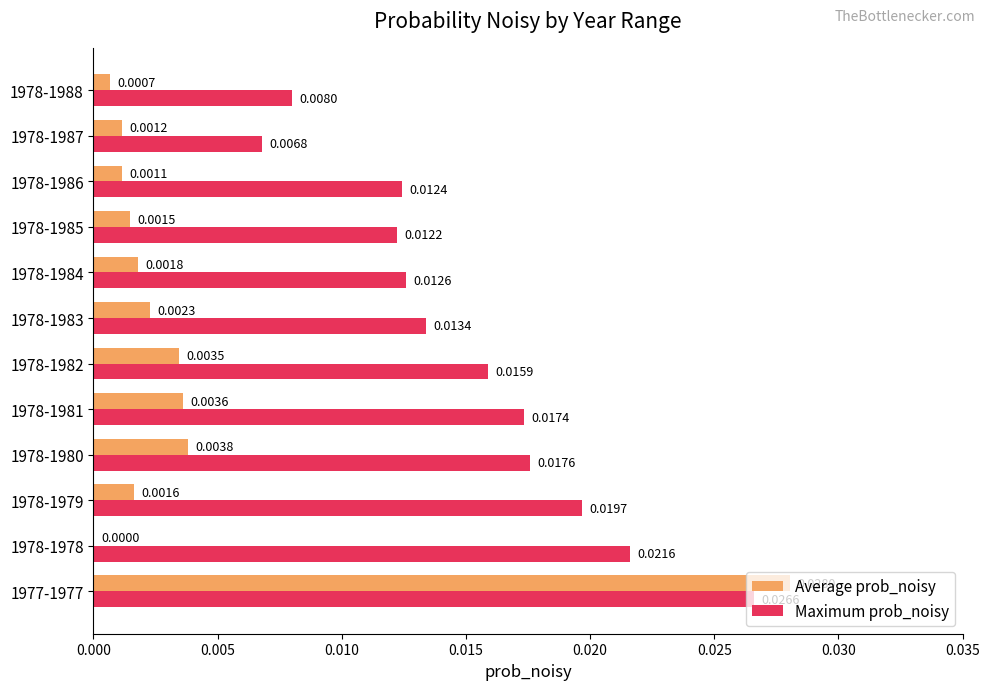

Which series has the largest total across all categories?

Maximum prob_noisy